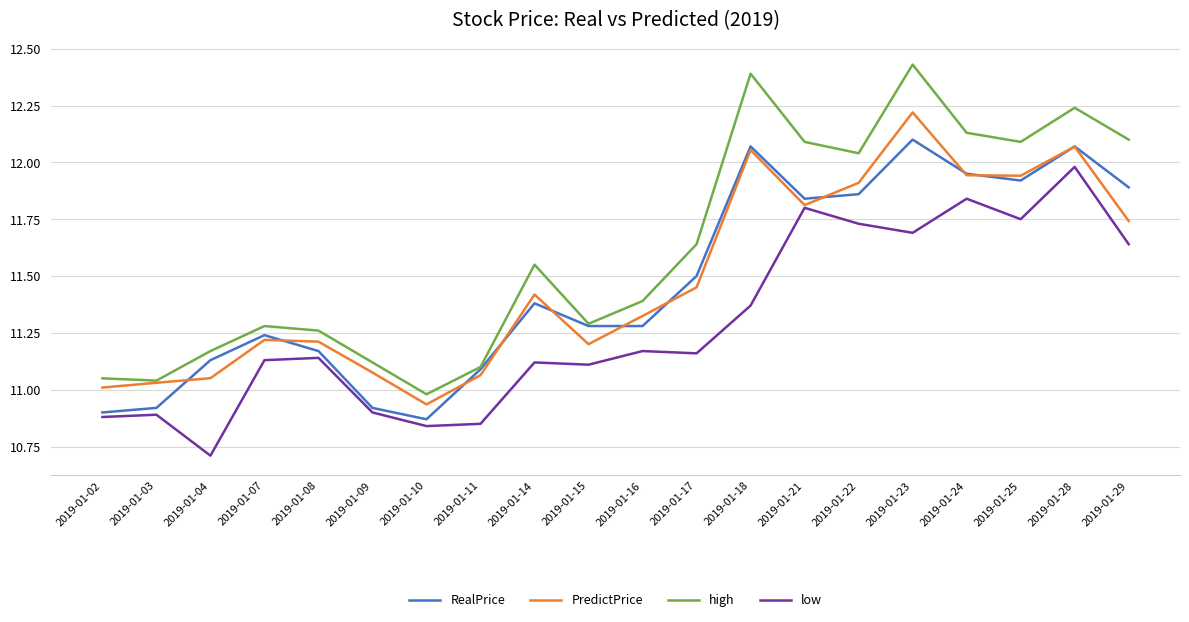

The value of PredictPrice at 2019-01-09 is 11.1. True or false?

True